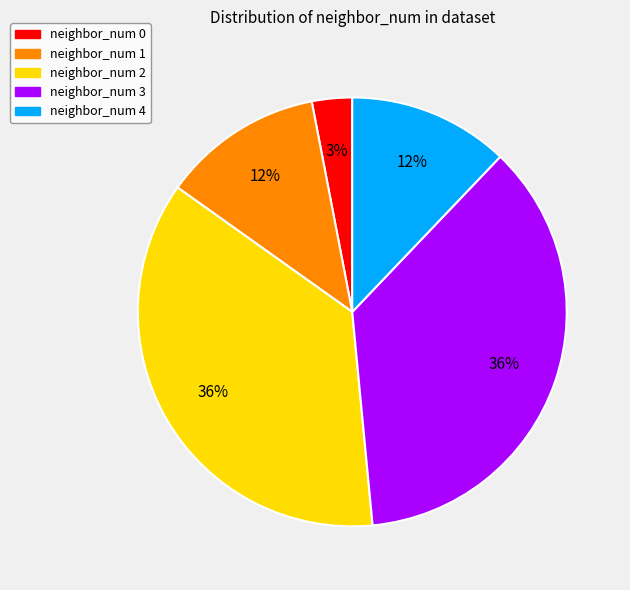

The neighbor_num 0 slice represents 3% of the pie. True or false?

True